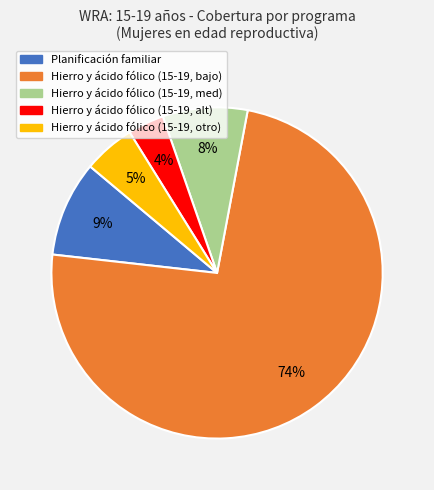

To the nearest percent, what is the average slice percentage?

20%